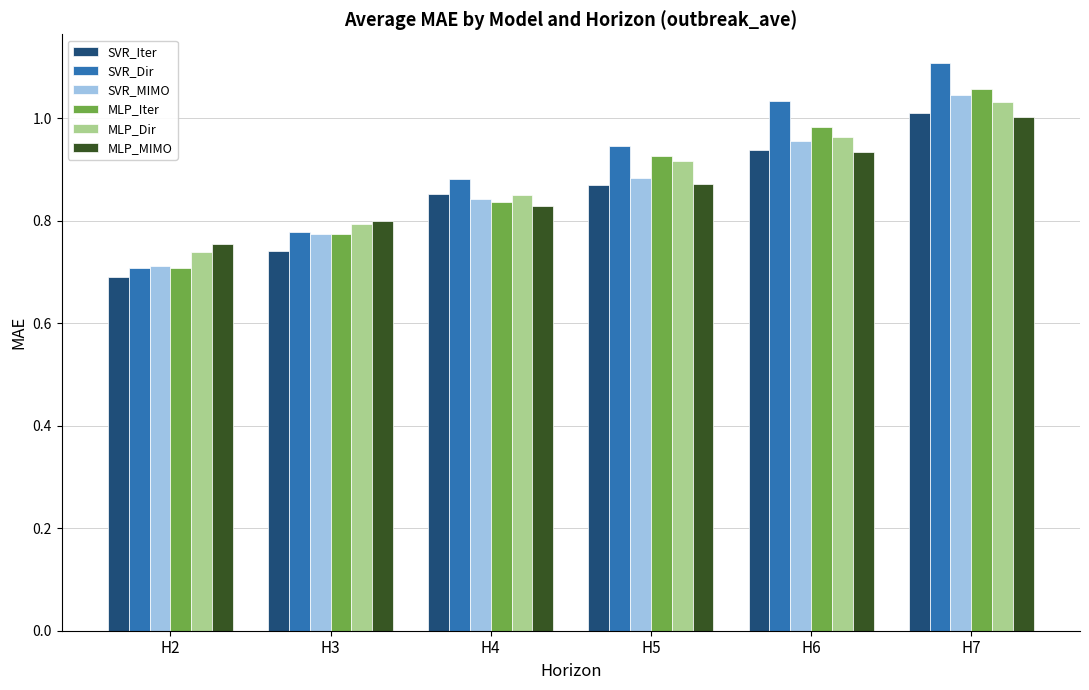

What are all the series names shown in the legend?

SVR_Iter, SVR_Dir, SVR_MIMO, MLP_Iter, MLP_Dir, MLP_MIMO